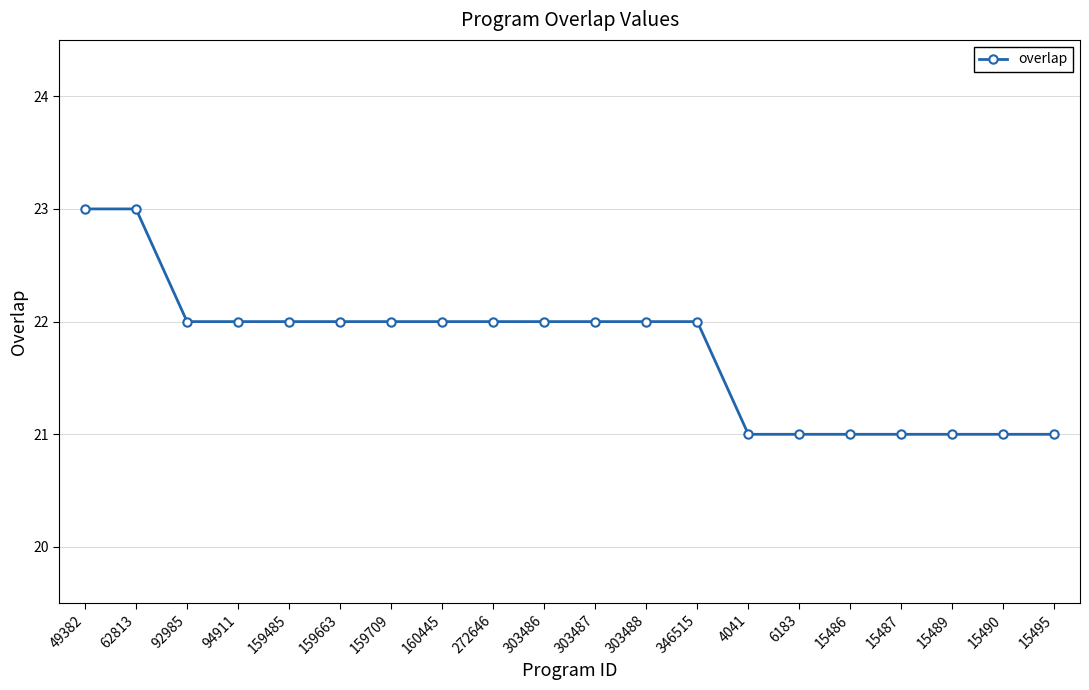

Reading left to right, what are all the values shown in this chart?

23	23	22	22	22	22	22	22	22	22	22	22	22	21	21	21	21	21	21	21